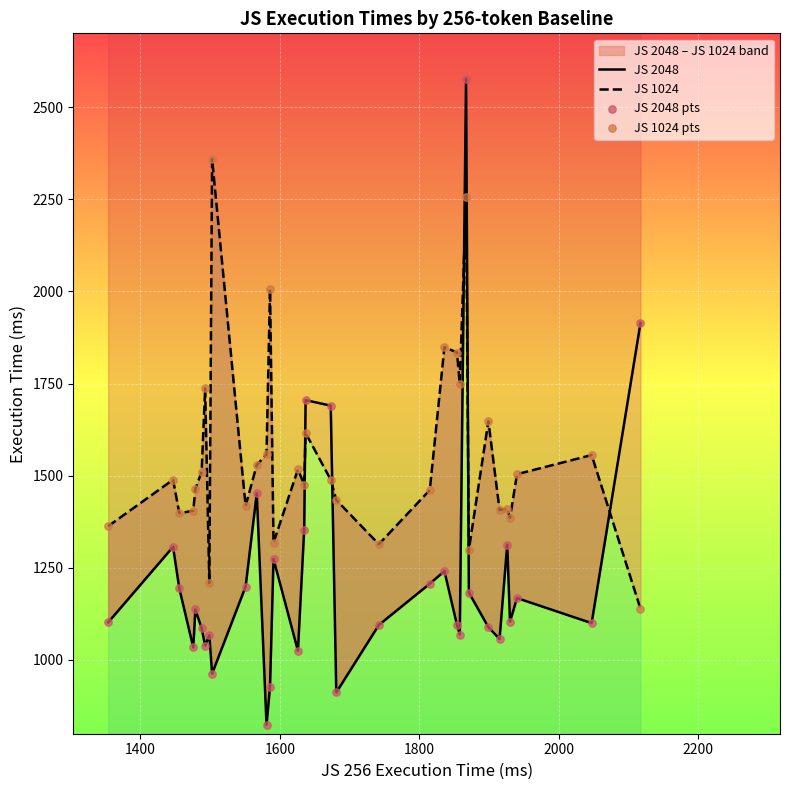

Which series contains the lowest Y value?

JS 2048